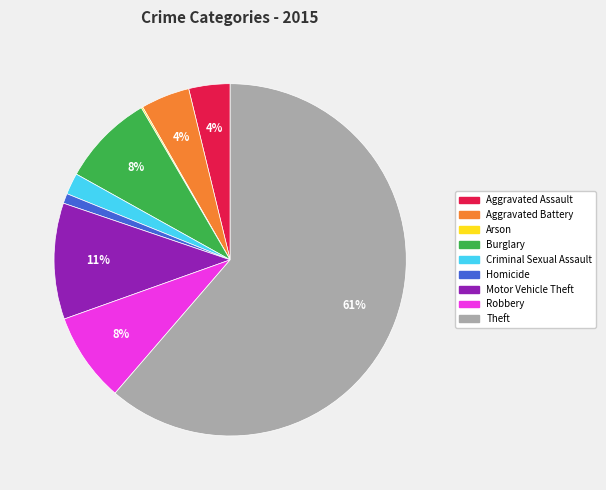

What is the largest slice in the pie chart?

Theft